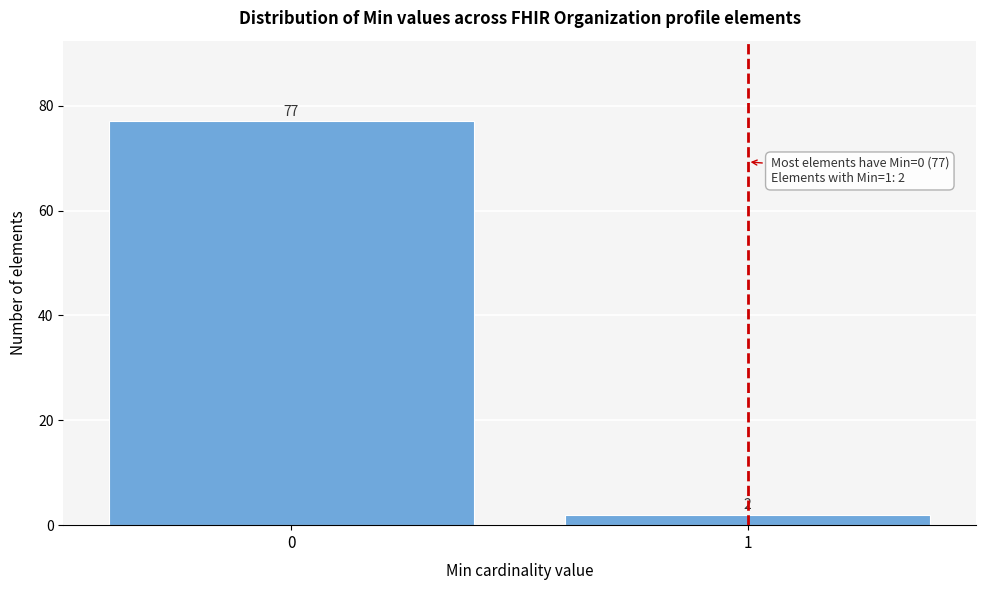

Reading left to right, what are all the values shown in this chart?

0=77	1=2